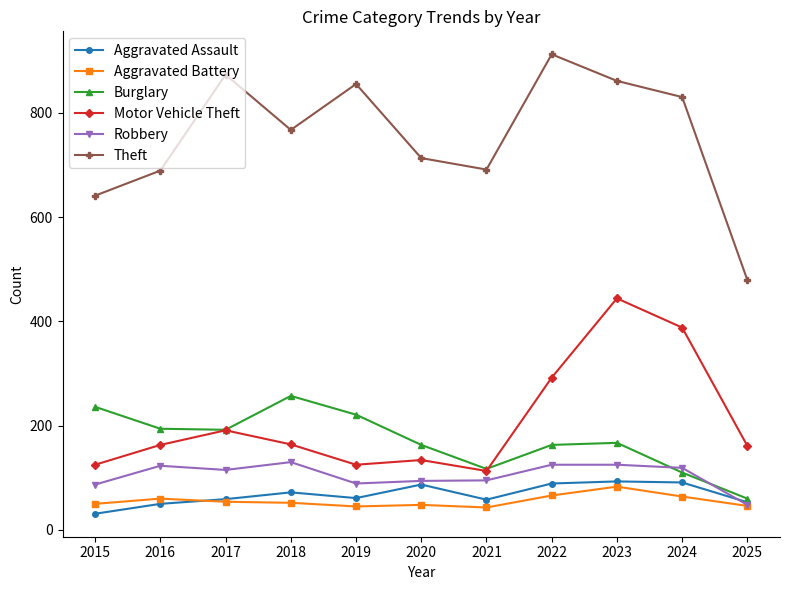

At which label does Theft first exceed 767?

2017